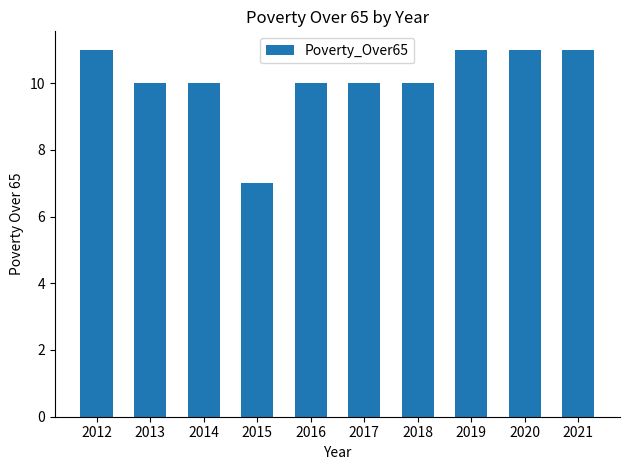

Approximately how many times larger is the value at 2017 compared to 2015?

1.4